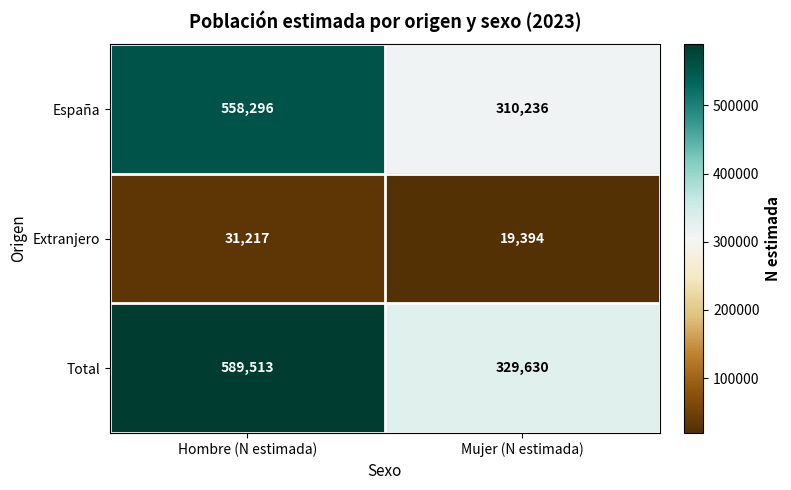

At which category is the sum across all series the highest?

Hombre (N estimada)